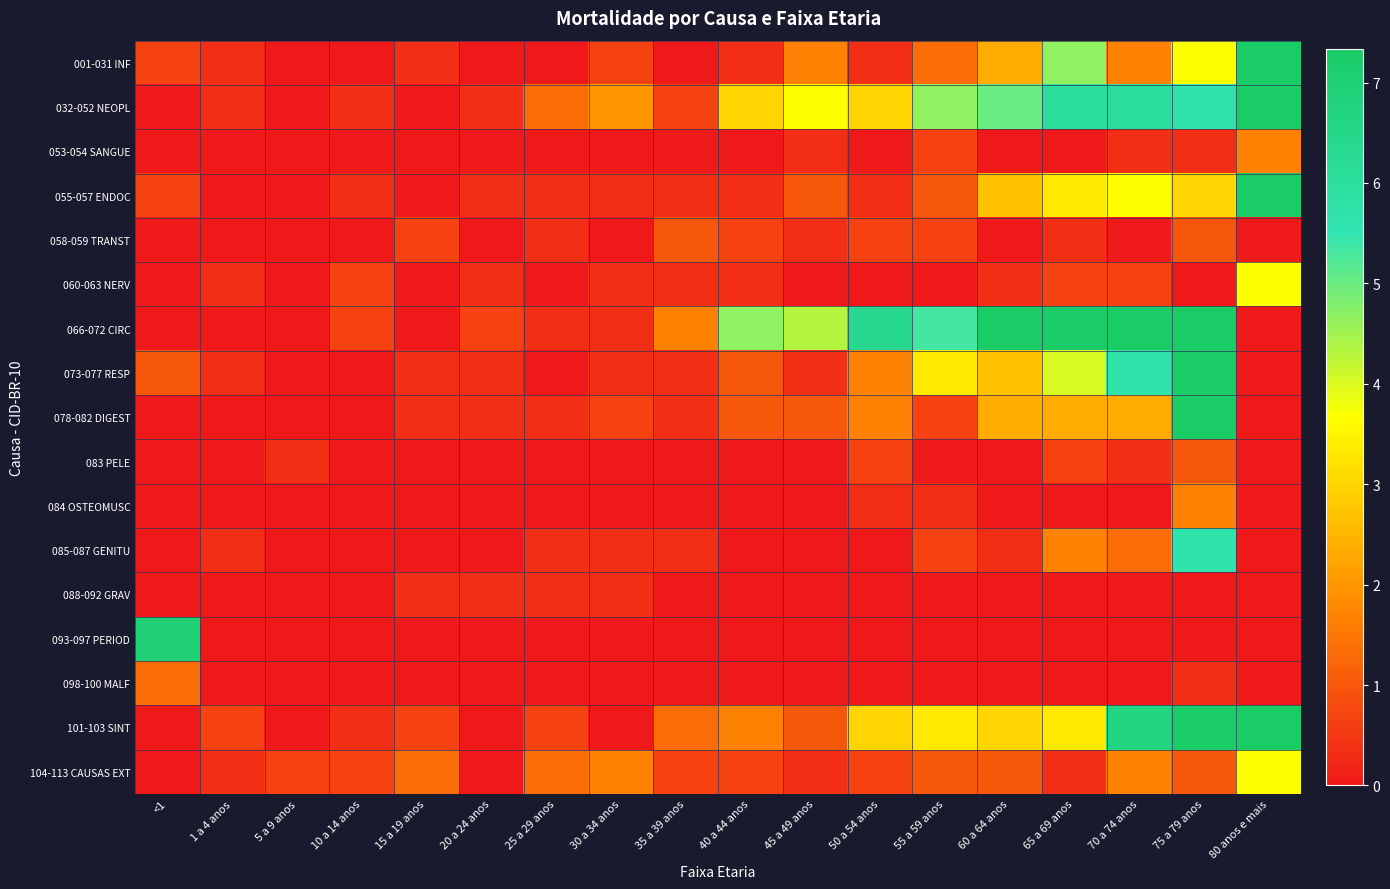

Reading left to right, transcribe all the data shown in this chart.

001-031 INF: <1=0.7	1 a 4 anos=0.3	5 a 9 anos=0.0	10 a 14 anos=0.0	15 a 19 anos=0.3	20 a 24 anos=0.0	25 a 29 anos=0.0	30 a 34 anos=0.7	35 a 39 anos=0.0	40 a 44 anos=0.3	45 a 49 anos=1.7	50 a 54 anos=0.3	55 a 59 anos=1.3	60 a 64 anos=2.3	65 a 69 anos=4.7	70 a 74 anos=1.7	75 a 79 anos=3.7	80 anos e mais=12.3
032-052 NEOPL: <1=0.0	1 a 4 anos=0.3	5 a 9 anos=0.0	10 a 14 anos=0.3	15 a 19 anos=0.0	20 a 24 anos=0.3	25 a 29 anos=1.3	30 a 34 anos=2.0	35 a 39 anos=0.7	40 a 44 anos=3.0	45 a 49 anos=3.7	50 a 54 anos=3.0	55 a 59 anos=4.7	60 a 64 anos=5.0	65 a 69 anos=6.0	70 a 74 anos=6.0	75 a 79 anos=5.7	80 anos e mais=14.0
053-054 SANGUE: <1=0.0	1 a 4 anos=0.0	5 a 9 anos=0.0	10 a 14 anos=0.0	15 a 19 anos=0.0	20 a 24 anos=0.0	25 a 29 anos=0.0	30 a 34 anos=0.0	35 a 39 anos=0.0	40 a 44 anos=0.0	45 a 49 anos=0.3	50 a 54 anos=0.0	55 a 59 anos=0.7	60 a 64 anos=0.0	65 a 69 anos=0.0	70 a 74 anos=0.3	75 a 79 anos=0.3	80 anos e mais=1.7
055-057 ENDOC: <1=0.7	1 a 4 anos=0.0	5 a 9 anos=0.0	10 a 14 anos=0.3	15 a 19 anos=0.0	20 a 24 anos=0.3	25 a 29 anos=0.3	30 a 34 anos=0.3	35 a 39 anos=0.3	40 a 44 anos=0.3	45 a 49 anos=1.0	50 a 54 anos=0.3	55 a 59 anos=1.0	60 a 64 anos=2.7	65 a 69 anos=3.3	70 a 74 anos=3.7	75 a 79 anos=3.0	80 anos e mais=10.7
058-059 TRANST: <1=0.0	1 a 4 anos=0.0	5 a 9 anos=0.0	10 a 14 anos=0.0	15 a 19 anos=0.7	20 a 24 anos=0.0	25 a 29 anos=0.3	30 a 34 anos=0.0	35 a 39 anos=1.0	40 a 44 anos=0.7	45 a 49 anos=0.3	50 a 54 anos=0.7	55 a 59 anos=0.7	60 a 64 anos=0.0	65 a 69 anos=0.3	70 a 74 anos=0.0	75 a 79 anos=1.0	80 anos e mais=0.0
060-063 NERV: <1=0.0	1 a 4 anos=0.3	5 a 9 anos=0.0	10 a 14 anos=0.7	15 a 19 anos=0.0	20 a 24 anos=0.3	25 a 29 anos=0.0	30 a 34 anos=0.3	35 a 39 anos=0.3	40 a 44 anos=0.3	45 a 49 anos=0.0	50 a 54 anos=0.0	55 a 59 anos=0.0	60 a 64 anos=0.3	65 a 69 anos=0.7	70 a 74 anos=0.7	75 a 79 anos=0.0	80 anos e mais=3.7
066-072 CIRC: <1=0.0	1 a 4 anos=0.0	5 a 9 anos=0.0	10 a 14 anos=0.7	15 a 19 anos=0.0	20 a 24 anos=0.7	25 a 29 anos=0.3	30 a 34 anos=0.3	35 a 39 anos=1.7	40 a 44 anos=4.7	45 a 49 anos=4.3	50 a 54 anos=6.3	55 a 59 anos=5.3	60 a 64 anos=8.3	65 a 69 anos=14.7	70 a 74 anos=18.0	75 a 79 anos=59.0	80 anos e mais=0.0
073-077 RESP: <1=1.0	1 a 4 anos=0.3	5 a 9 anos=0.0	10 a 14 anos=0.0	15 a 19 anos=0.3	20 a 24 anos=0.3	25 a 29 anos=0.0	30 a 34 anos=0.3	35 a 39 anos=0.3	40 a 44 anos=1.0	45 a 49 anos=0.3	50 a 54 anos=1.7	55 a 59 anos=3.3	60 a 64 anos=2.7	65 a 69 anos=4.0	70 a 74 anos=5.7	75 a 79 anos=37.0	80 anos e mais=0.0
078-082 DIGEST: <1=0.0	1 a 4 anos=0.0	5 a 9 anos=0.0	10 a 14 anos=0.0	15 a 19 anos=0.3	20 a 24 anos=0.3	25 a 29 anos=0.3	30 a 34 anos=0.7	35 a 39 anos=0.3	40 a 44 anos=1.0	45 a 49 anos=1.0	50 a 54 anos=1.7	55 a 59 anos=0.7	60 a 64 anos=2.3	65 a 69 anos=2.3	70 a 74 anos=2.3	75 a 79 anos=7.3	80 anos e mais=0.0
083 PELE: <1=0.0	1 a 4 anos=0.0	5 a 9 anos=0.3	10 a 14 anos=0.0	15 a 19 anos=0.0	20 a 24 anos=0.0	25 a 29 anos=0.0	30 a 34 anos=0.0	35 a 39 anos=0.0	40 a 44 anos=0.0	45 a 49 anos=0.0	50 a 54 anos=0.7	55 a 59 anos=0.0	60 a 64 anos=0.0	65 a 69 anos=0.7	70 a 74 anos=0.3	75 a 79 anos=1.0	80 anos e mais=0.0
084 OSTEOMUSC: <1=0.0	1 a 4 anos=0.0	5 a 9 anos=0.0	10 a 14 anos=0.0	15 a 19 anos=0.0	20 a 24 anos=0.0	25 a 29 anos=0.0	30 a 34 anos=0.0	35 a 39 anos=0.0	40 a 44 anos=0.0	45 a 49 anos=0.0	50 a 54 anos=0.3	55 a 59 anos=0.3	60 a 64 anos=0.0	65 a 69 anos=0.0	70 a 74 anos=0.0	75 a 79 anos=1.7	80 anos e mais=0.0
085-087 GENITU: <1=0.0	1 a 4 anos=0.3	5 a 9 anos=0.0	10 a 14 anos=0.0	15 a 19 anos=0.0	20 a 24 anos=0.0	25 a 29 anos=0.3	30 a 34 anos=0.3	35 a 39 anos=0.3	40 a 44 anos=0.0	45 a 49 anos=0.0	50 a 54 anos=0.0	55 a 59 anos=0.7	60 a 64 anos=0.3	65 a 69 anos=1.7	70 a 74 anos=1.3	75 a 79 anos=5.7	80 anos e mais=0.0
088-092 GRAV: <1=0.0	1 a 4 anos=0.0	5 a 9 anos=0.0	10 a 14 anos=0.0	15 a 19 anos=0.3	20 a 24 anos=0.3	25 a 29 anos=0.3	30 a 34 anos=0.3	35 a 39 anos=0.0	40 a 44 anos=0.0	45 a 49 anos=0.0	50 a 54 anos=0.0	55 a 59 anos=0.0	60 a 64 anos=0.0	65 a 69 anos=0.0	70 a 74 anos=0.0	75 a 79 anos=0.0	80 anos e mais=0.0
093-097 PERIOD: <1=7.0	1 a 4 anos=0.0	5 a 9 anos=0.0	10 a 14 anos=0.0	15 a 19 anos=0.0	20 a 24 anos=0.0	25 a 29 anos=0.0	30 a 34 anos=0.0	35 a 39 anos=0.0	40 a 44 anos=0.0	45 a 49 anos=0.0	50 a 54 anos=0.0	55 a 59 anos=0.0	60 a 64 anos=0.0	65 a 69 anos=0.0	70 a 74 anos=0.0	75 a 79 anos=0.0	80 anos e mais=0.0
098-100 MALF: <1=1.3	1 a 4 anos=0.0	5 a 9 anos=0.0	10 a 14 anos=0.0	15 a 19 anos=0.0	20 a 24 anos=0.0	25 a 29 anos=0.0	30 a 34 anos=0.0	35 a 39 anos=0.0	40 a 44 anos=0.0	45 a 49 anos=0.0	50 a 54 anos=0.0	55 a 59 anos=0.0	60 a 64 anos=0.0	65 a 69 anos=0.0	70 a 74 anos=0.0	75 a 79 anos=0.3	80 anos e mais=0.0
101-103 SINT: <1=0.0	1 a 4 anos=0.7	5 a 9 anos=0.0	10 a 14 anos=0.3	15 a 19 anos=0.7	20 a 24 anos=0.0	25 a 29 anos=0.7	30 a 34 anos=0.0	35 a 39 anos=1.3	40 a 44 anos=1.7	45 a 49 anos=1.0	50 a 54 anos=3.0	55 a 59 anos=3.3	60 a 64 anos=3.0	65 a 69 anos=3.3	70 a 74 anos=6.7	75 a 79 anos=7.3	80 anos e mais=40.3
104-113 CAUSAS EXT: <1=0.0	1 a 4 anos=0.3	5 a 9 anos=0.7	10 a 14 anos=0.7	15 a 19 anos=1.3	20 a 24 anos=0.0	25 a 29 anos=1.3	30 a 34 anos=1.7	35 a 39 anos=0.7	40 a 44 anos=0.7	45 a 49 anos=0.3	50 a 54 anos=0.7	55 a 59 anos=1.0	60 a 64 anos=1.0	65 a 69 anos=0.3	70 a 74 anos=1.7	75 a 79 anos=1.0	80 anos e mais=3.7